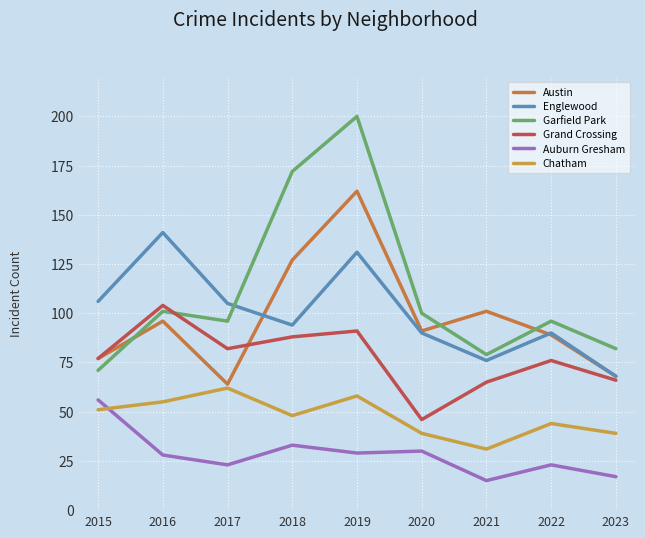

Which series has the largest range (max minus min)?

Garfield Park